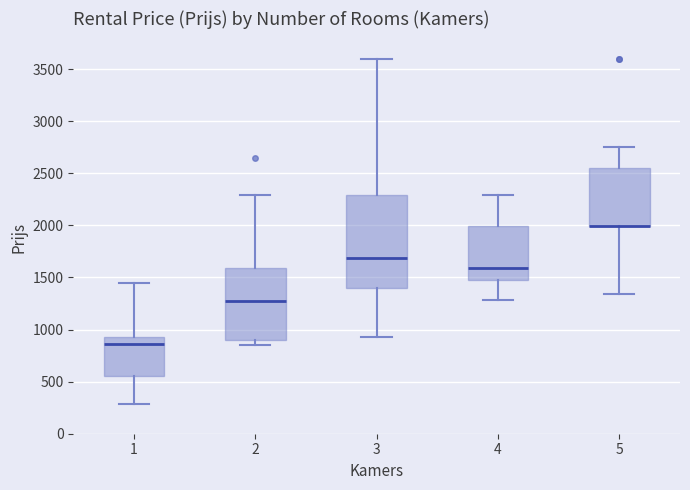

Reading left to right, transcribe this box plot: for each box, give where its median line is, the range the box spans, and where its two whiskers end, as read against the y-axis. The values are not printed on the chart, so give them approximately, as read against the axis.

1: median 850, box 550 to 950, whiskers 300 to 1450
2: median 1300, box 900 to 1600, whiskers 850 to 2300
3: median 1700, box 1400 to 2300, whiskers 950 to 3600
4: median 1600, box 1500 to 2000, whiskers 1300 to 2300
5: median 2000 (drawn on the box's lower edge), box 2000 to 2550, whiskers 1350 to 2750